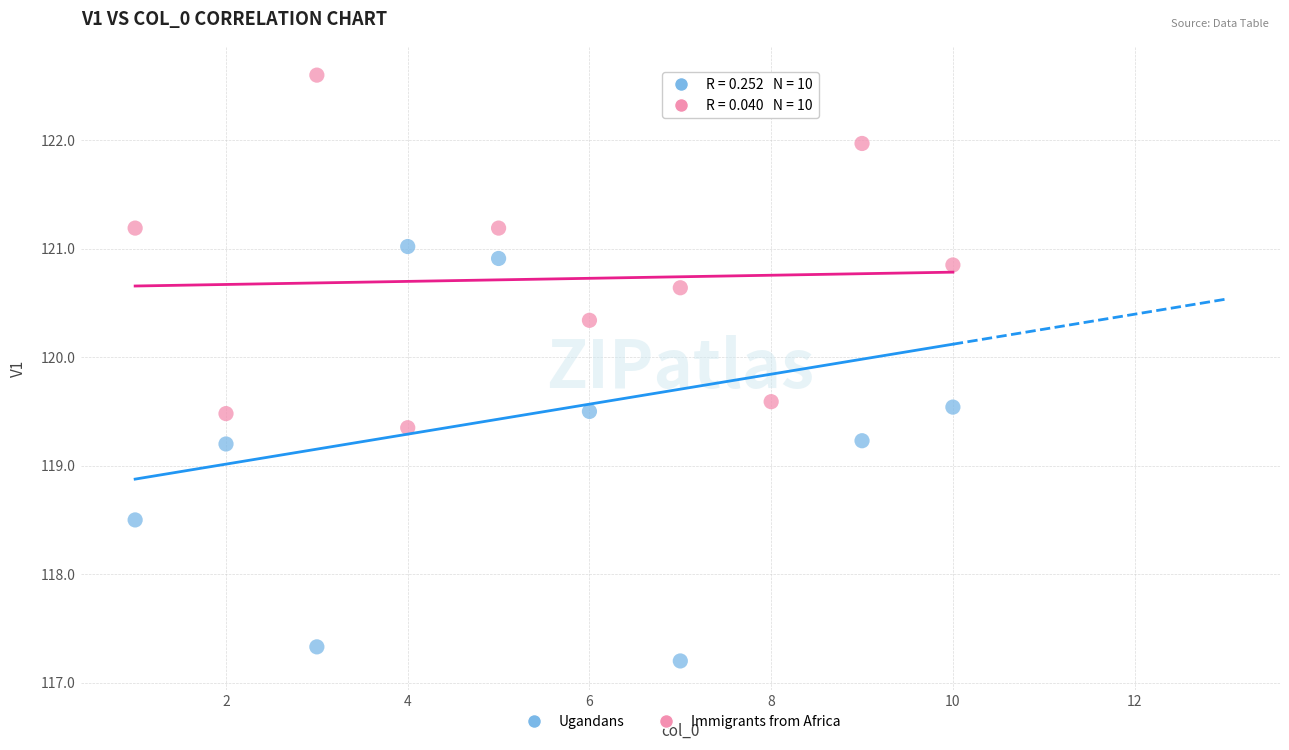

Which series reaches the minimum Y coordinate?

Ugandans